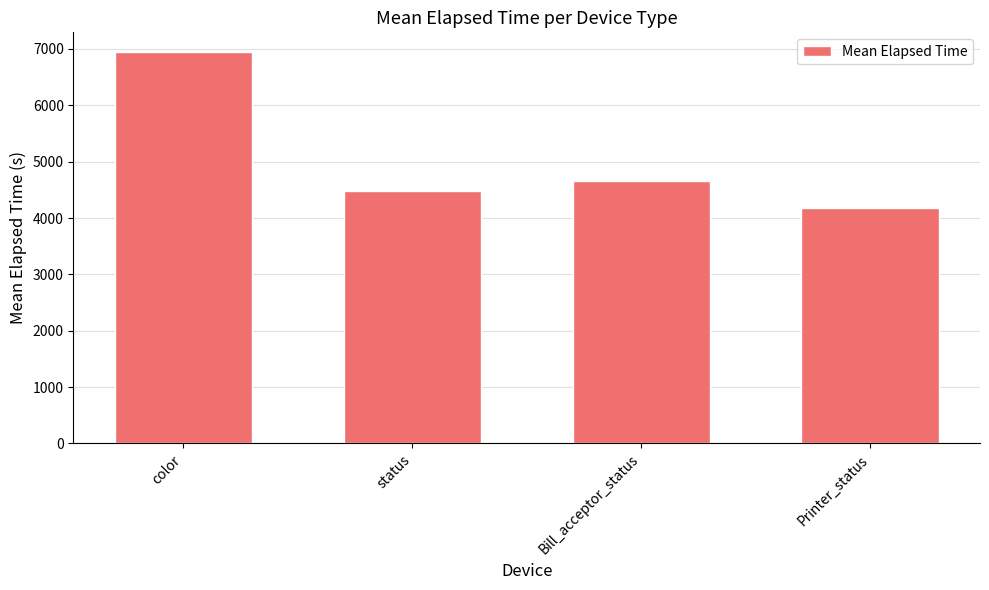

What is the value of the 1st bar from the left?

6947.7